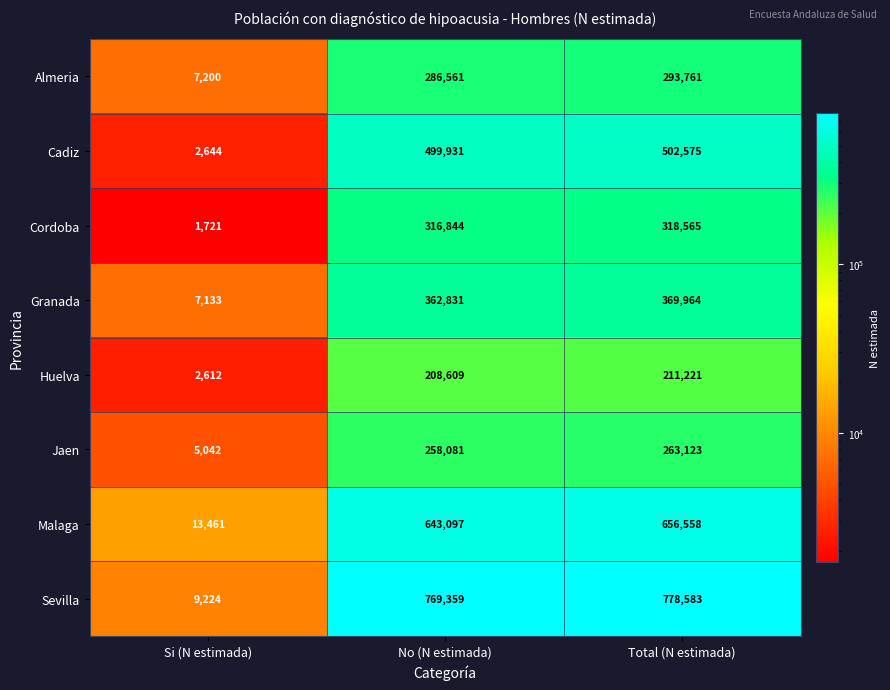

Which series has the widest spread of values?

Sevilla